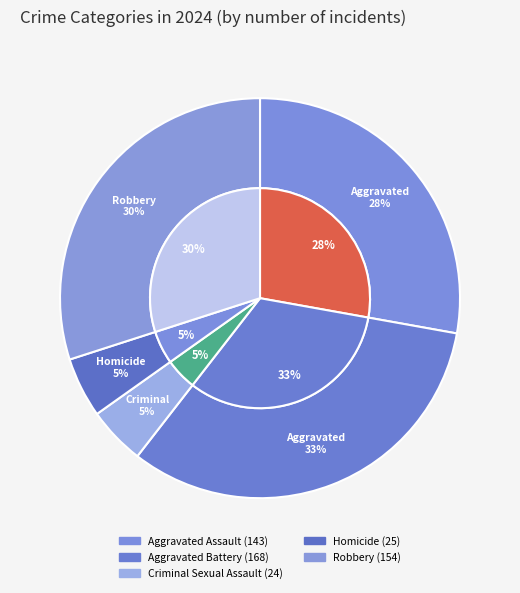

Approximately how many times larger is the value at Homicide compared to Criminal Sexual Assault?

1.0